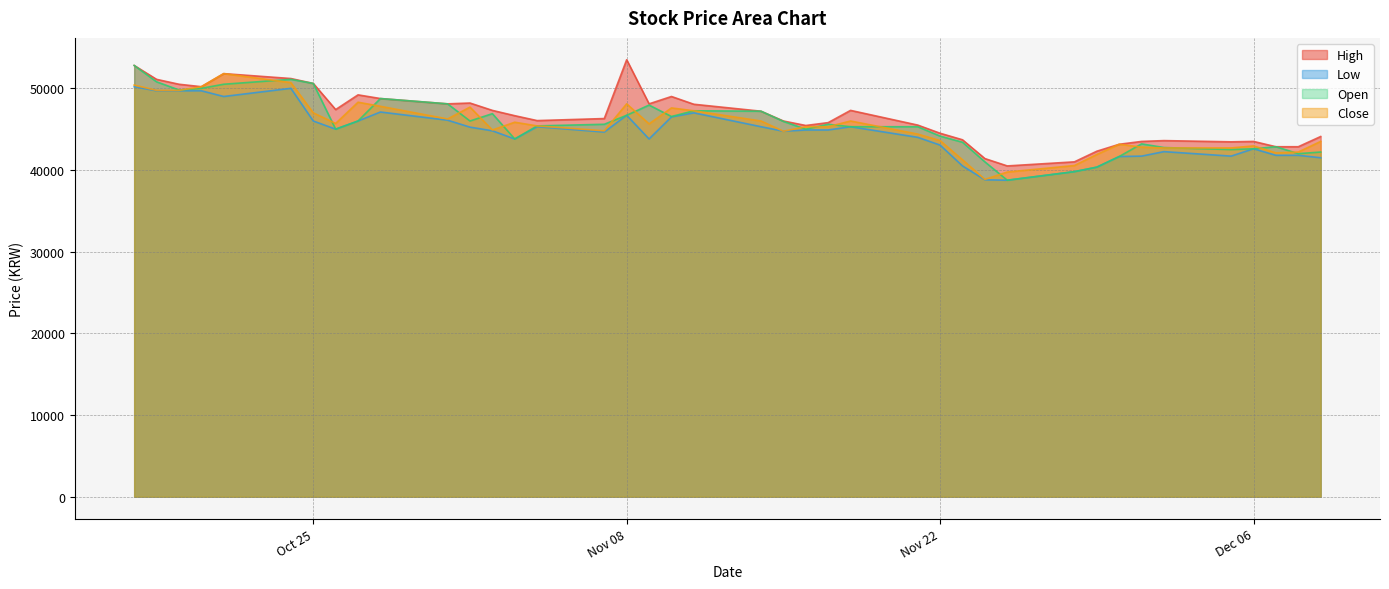

What is the highest value of the Low series?

50200